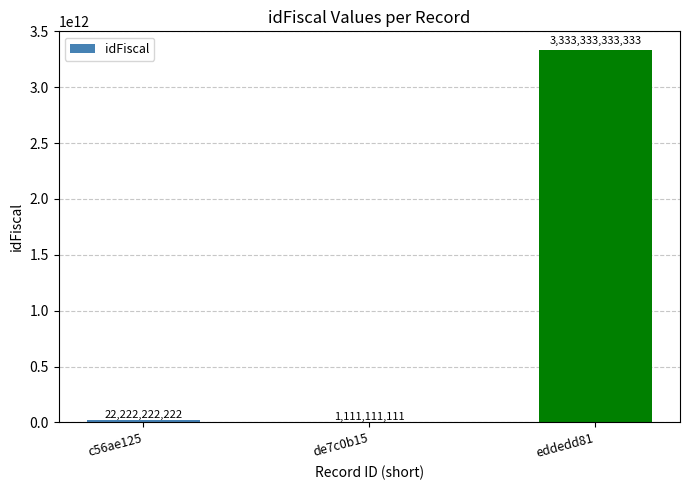

What is the change in value from c56ae125 to de7c0b15?

-21111111111